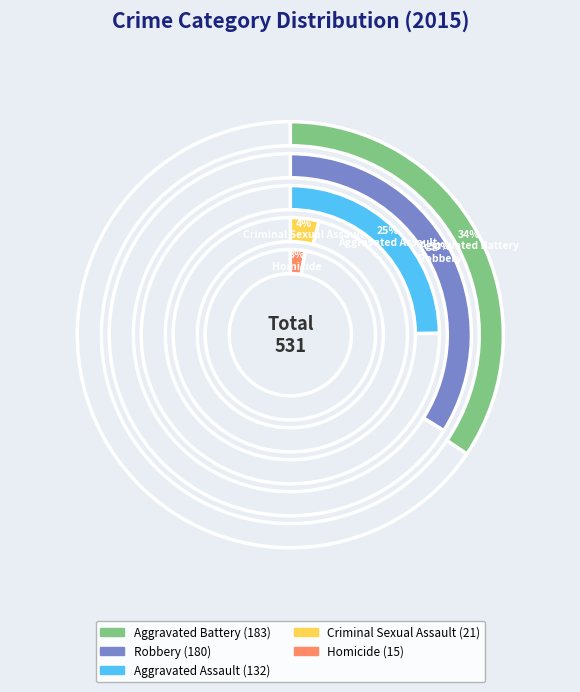

How many segments does this pie chart have?

5